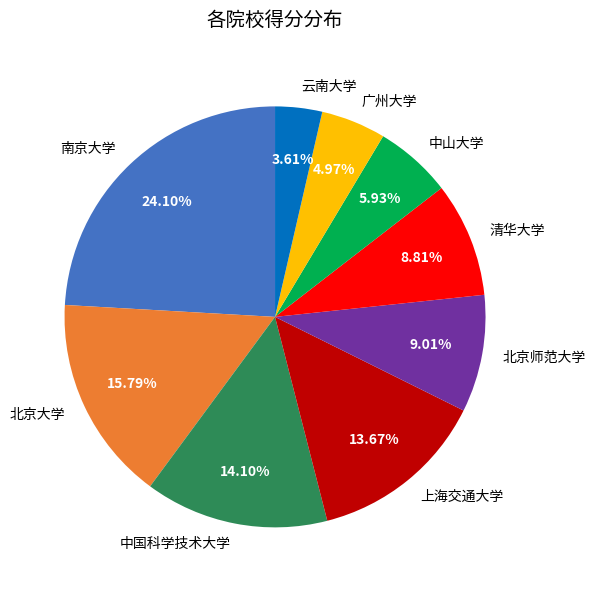

How many slices are in this pie chart?

9